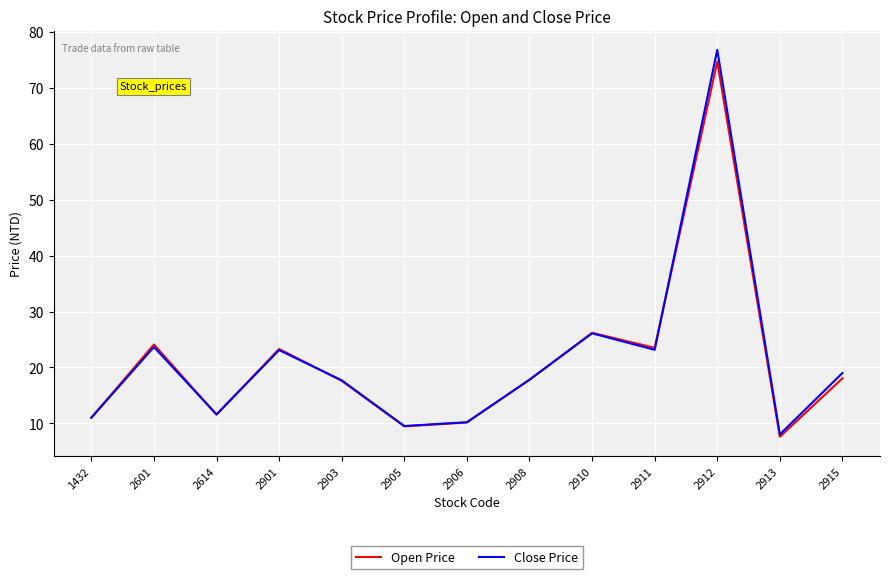

The value of Open Price at 2906 is 15.6. True or false?

False